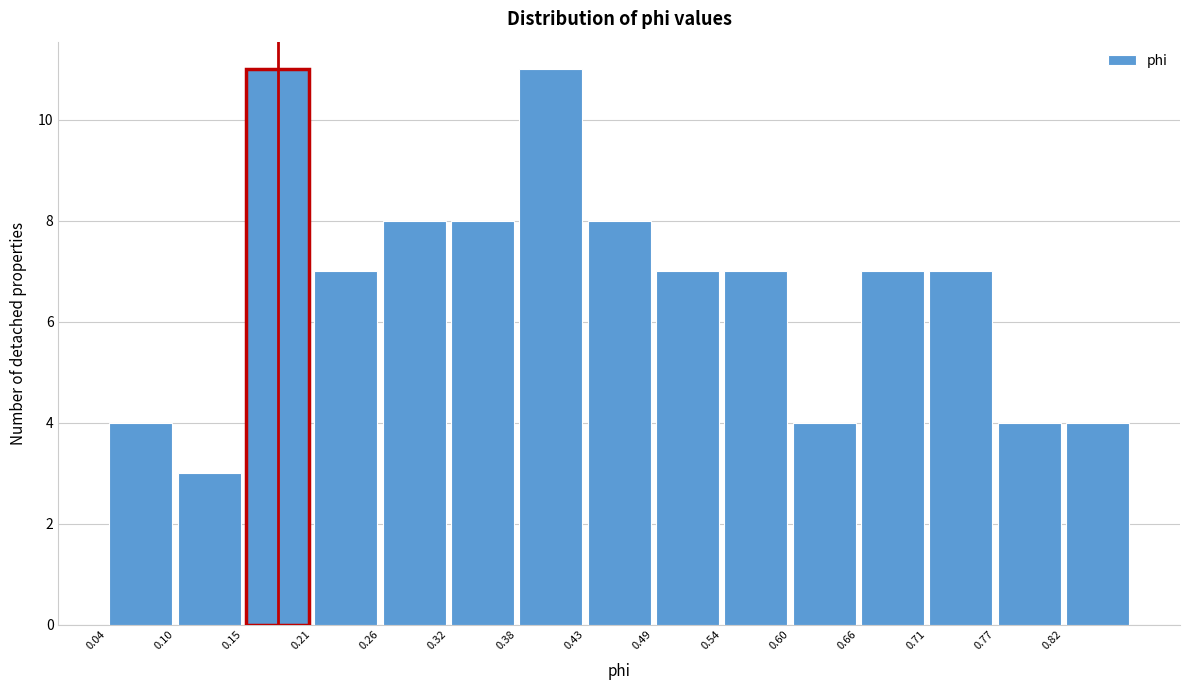

How tall is the bar that spans 0.60 to 0.66 on the x-axis? Neither the bar edges nor the heights are printed on the chart, so give them approximately, as read against the axes.

4